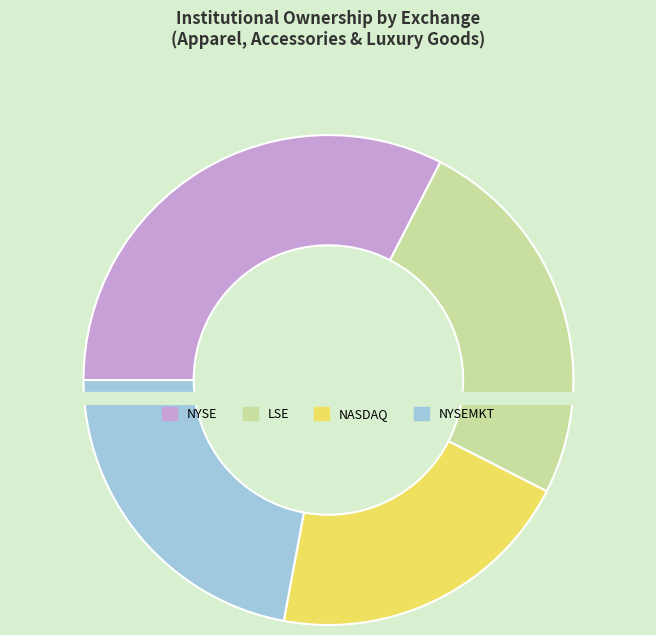

To the nearest percent, what is the difference between the NASDAQ and NYSE slice percentages?

12%